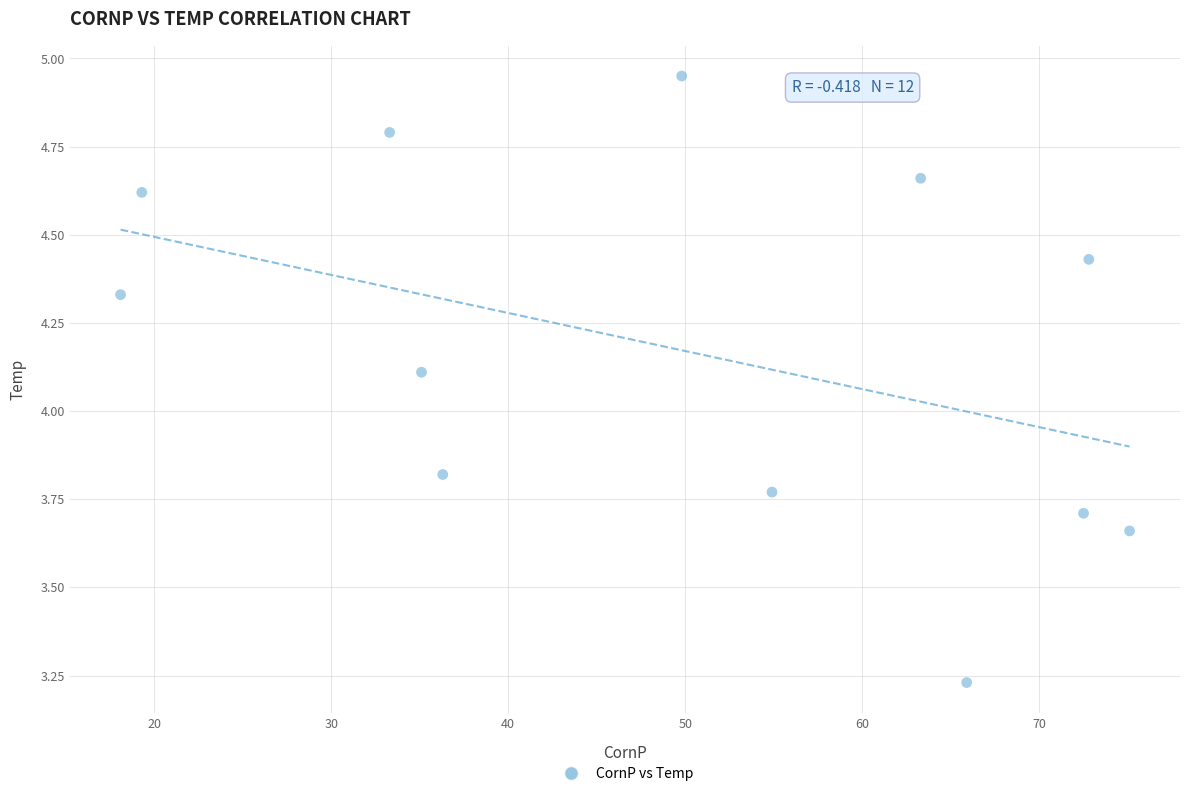

What Y value in the scatter plot is closest to 4?

4.1